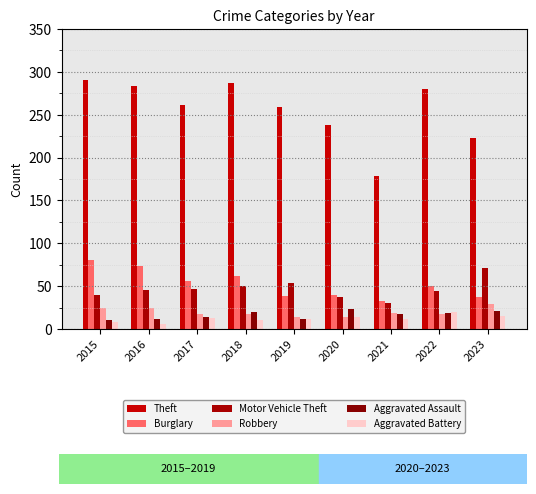

Rank the series at 2017 from lowest to highest value.

Aggravated Battery, Aggravated Assault, Robbery, Motor Vehicle Theft, Burglary, Theft